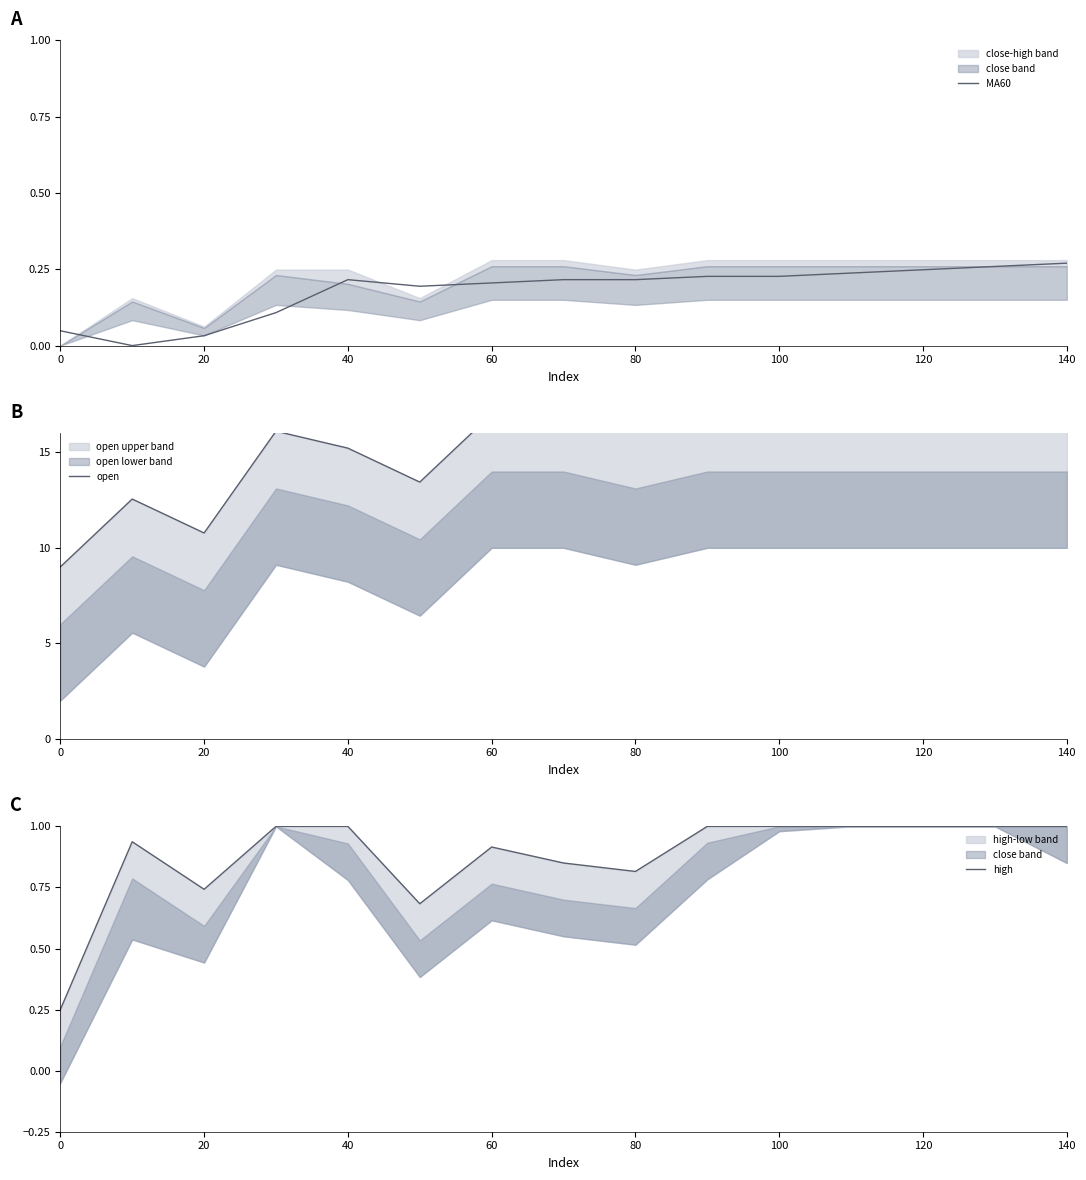

What is the sum of all high values?

13.2